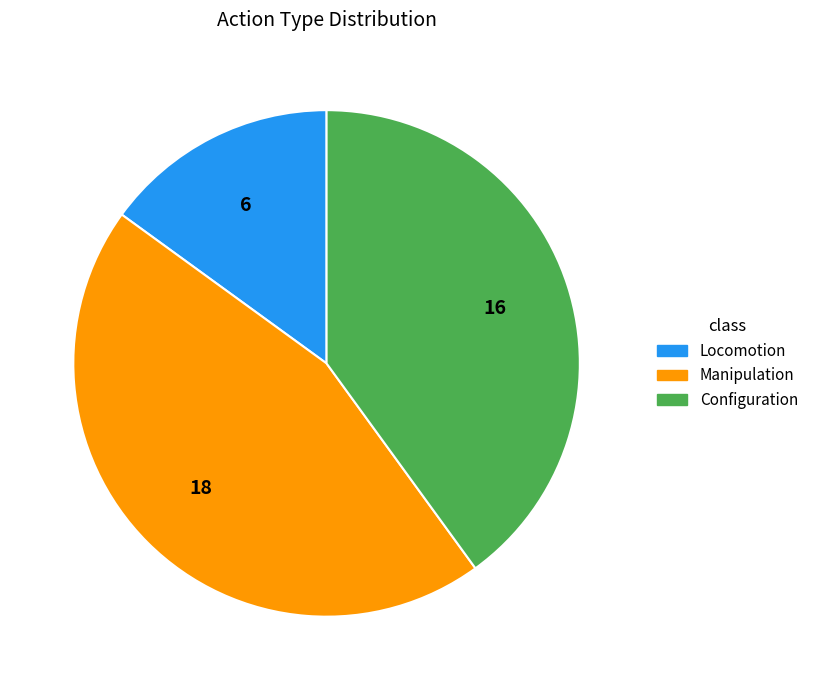

Is there any slice that represents more than half of the pie?

No